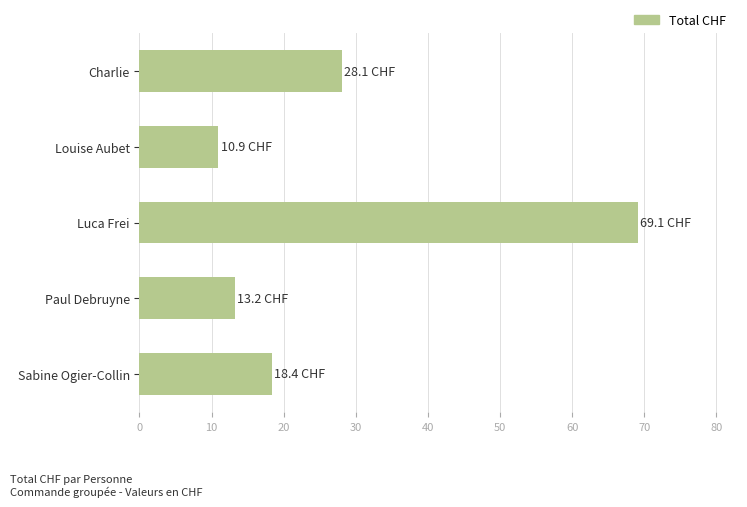

The value at Louise Aubet is 18.2. True or false?

False